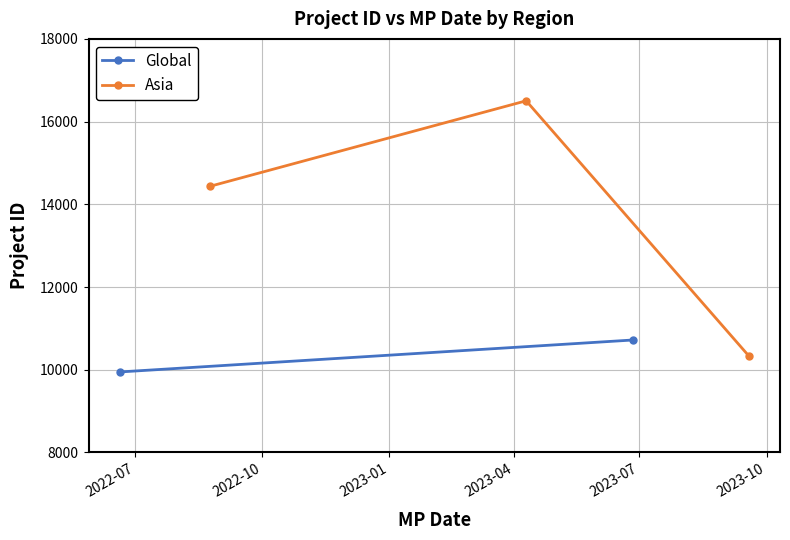

What is the highest value of the Asia series?

16503